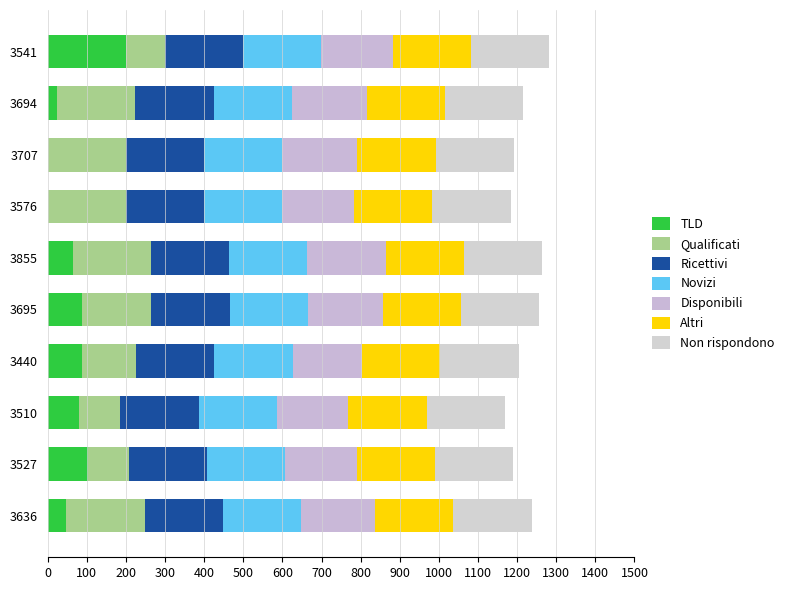

Count the number of categories in the chart.

10